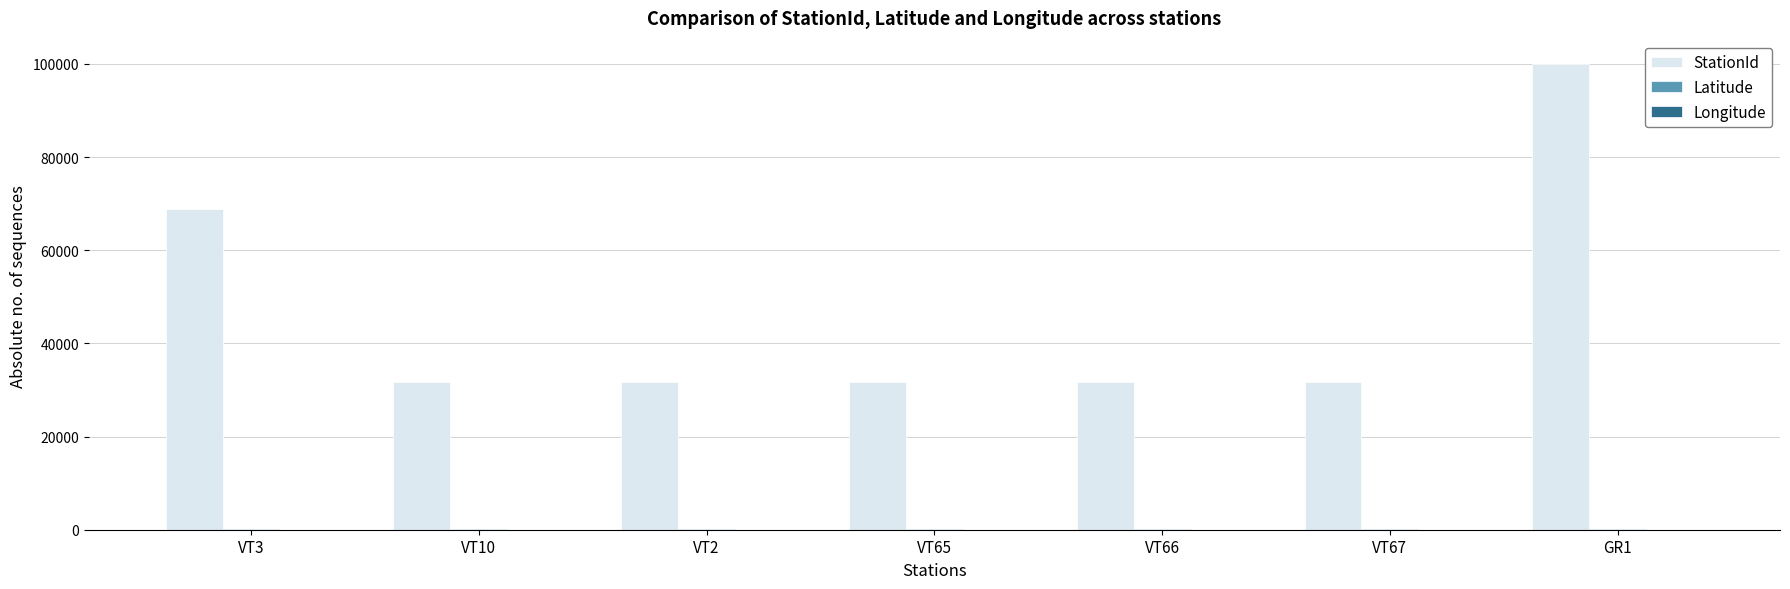

Which series has the widest spread of values?

StationId